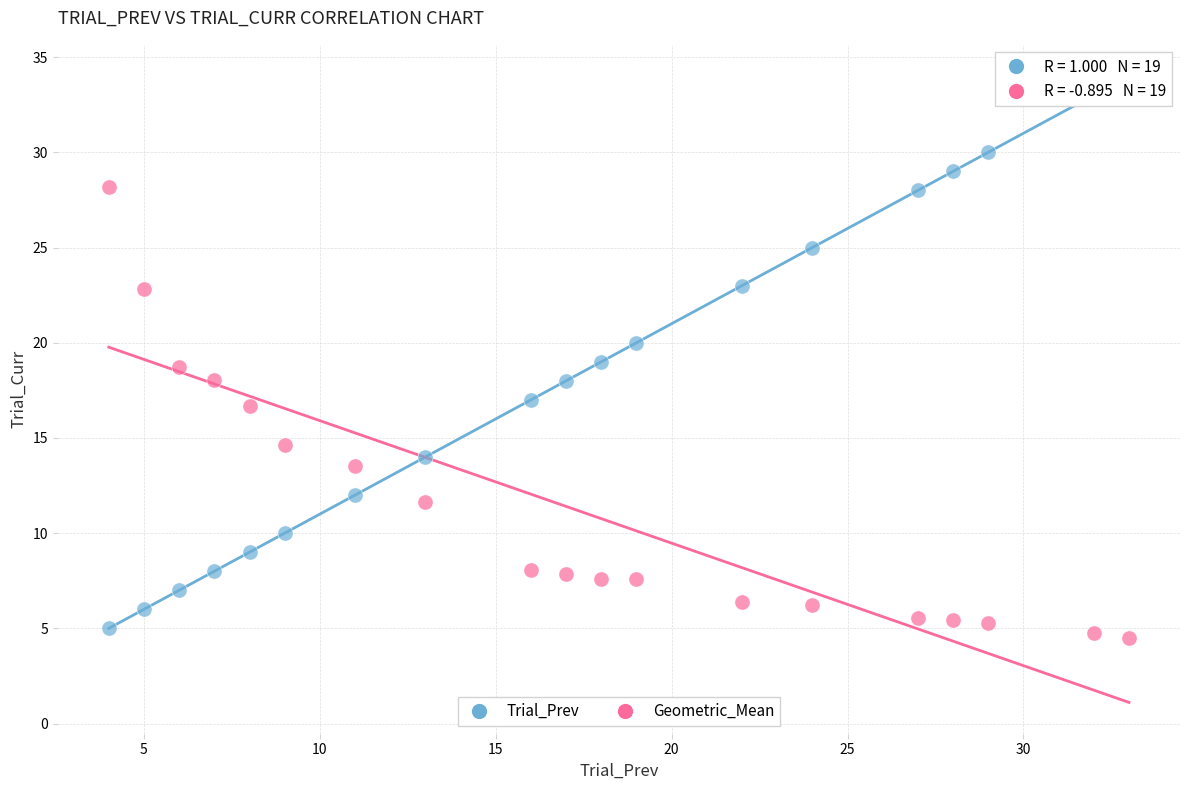

Across all data points, what is the range of X values (max minus min)?

29.0